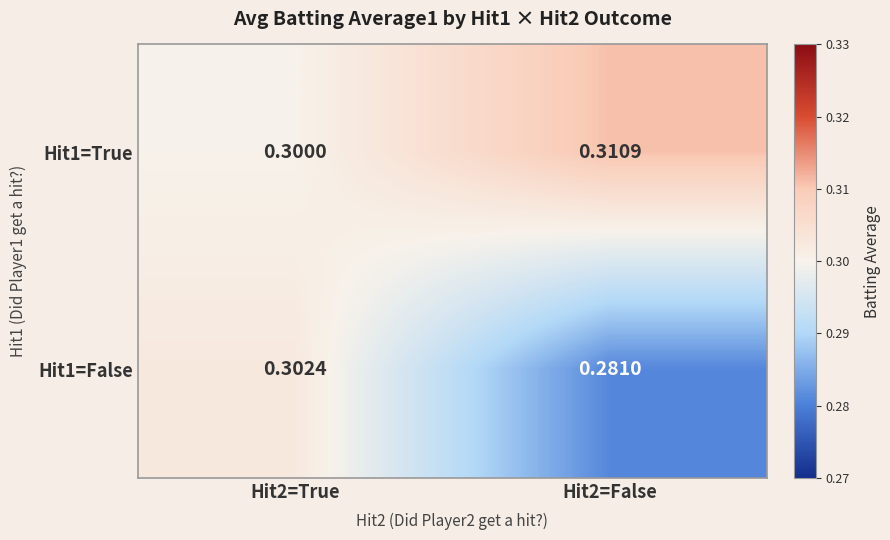

Rank the series by their maximum value, from highest to lowest.

Hit1=True, Hit1=False